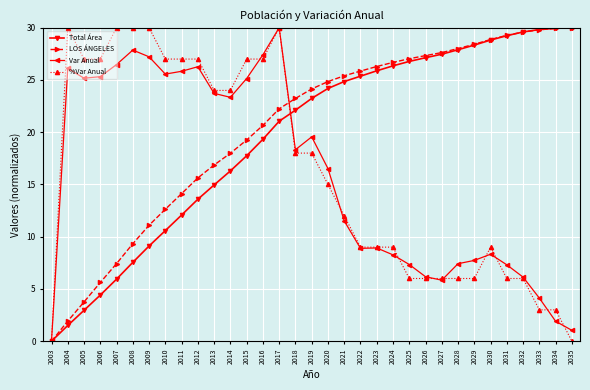

At how many categories does at least one series exceed 15?

32